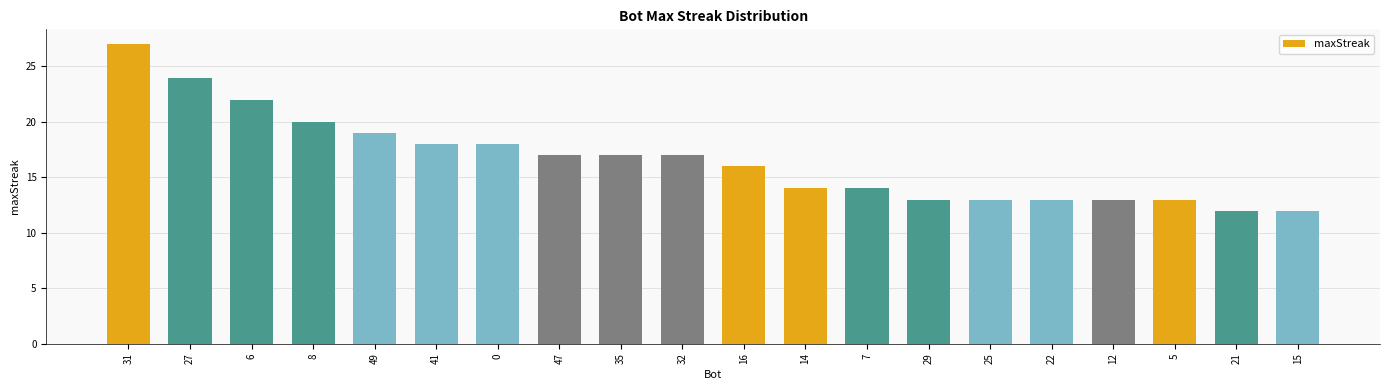

How many bars are there in total?

20